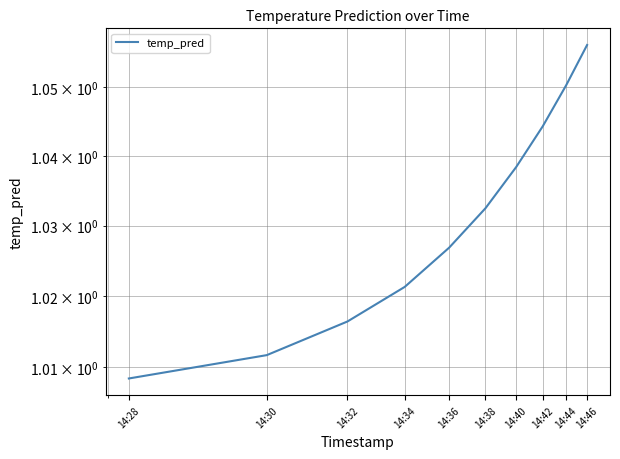

Reading left to right, extract all data points from this chart.

1.0	1.0	1.0	1.0	1.0	1.0	1.0	1.0	1.1	1.1